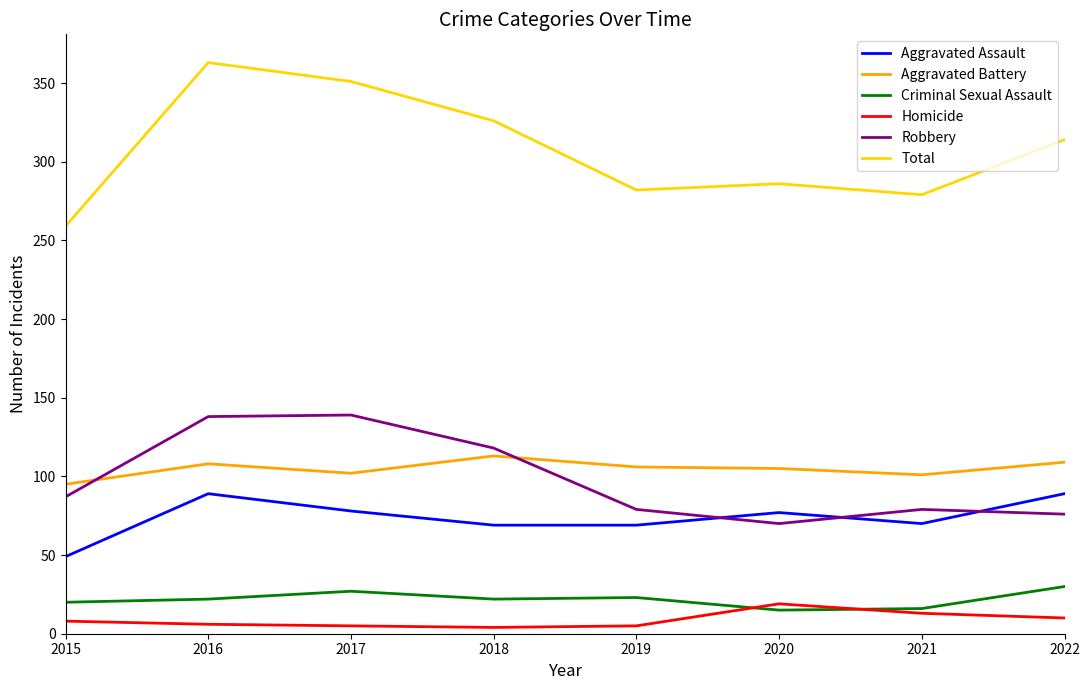

What is the total value across all series at 2015?

518